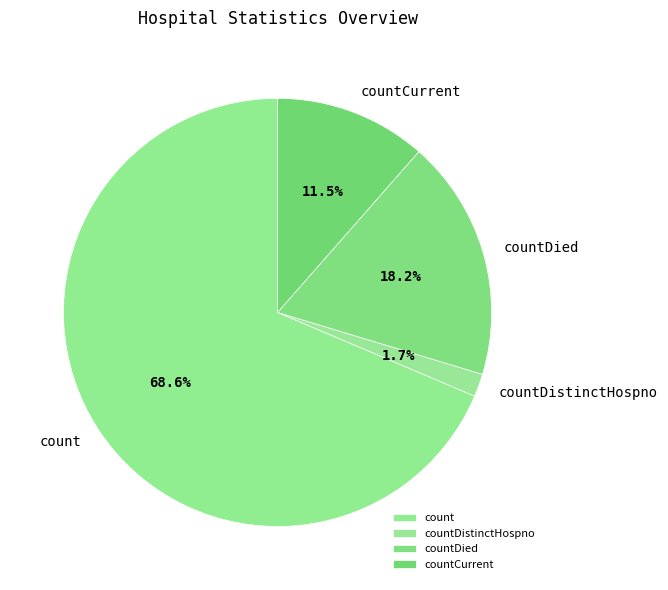

Which category has the biggest portion of the pie?

count